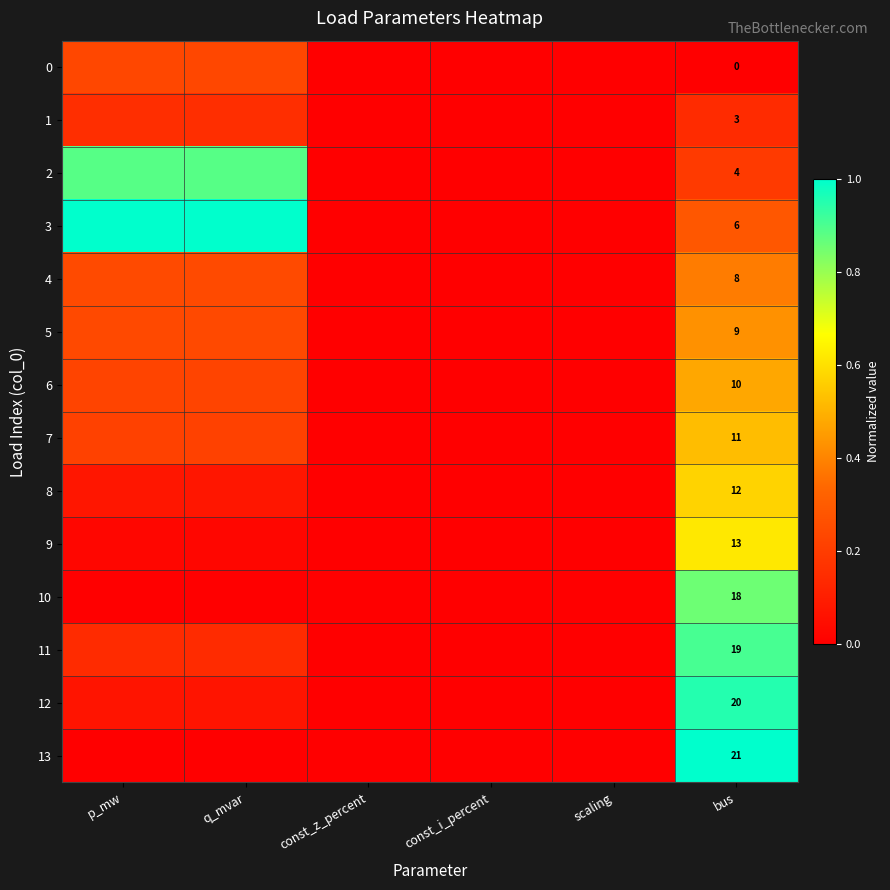

Which series has the largest range (max minus min)?

3